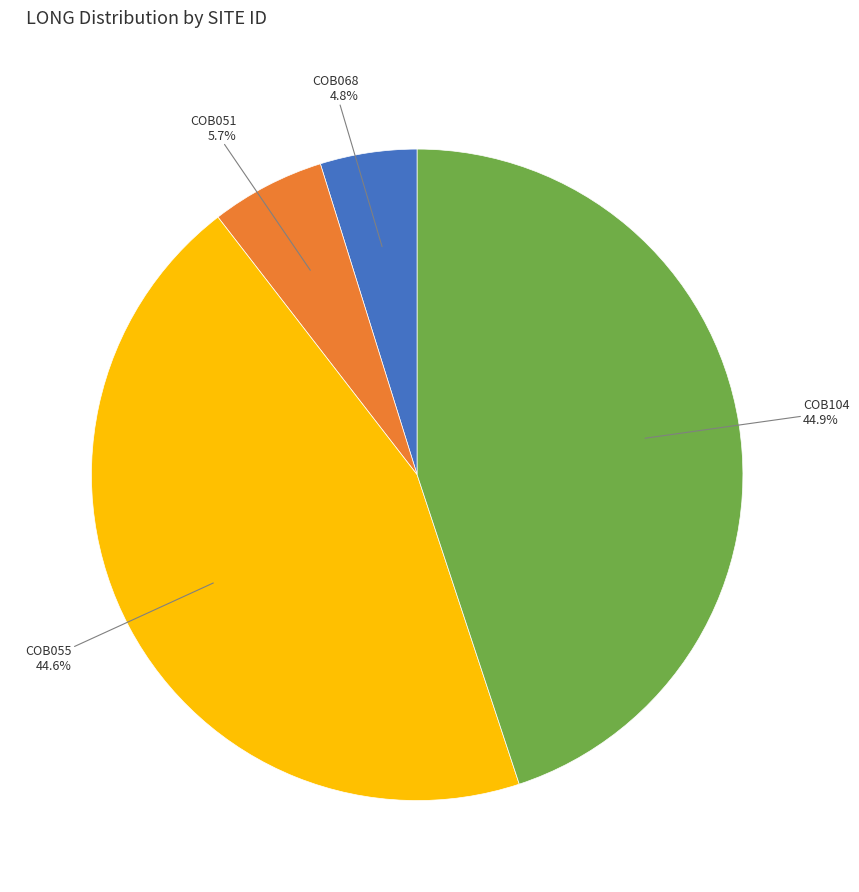

How many segments does this pie chart have?

4